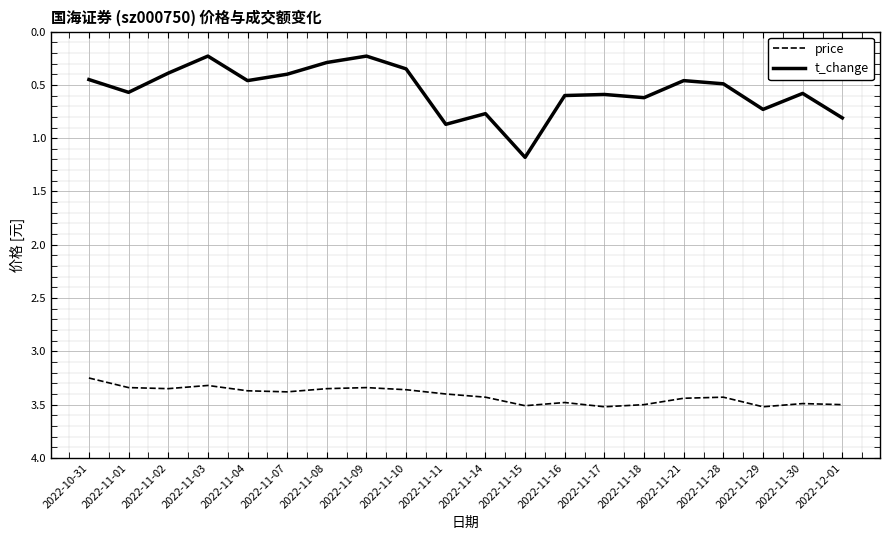

What position from the left is 2022-10-31?

1